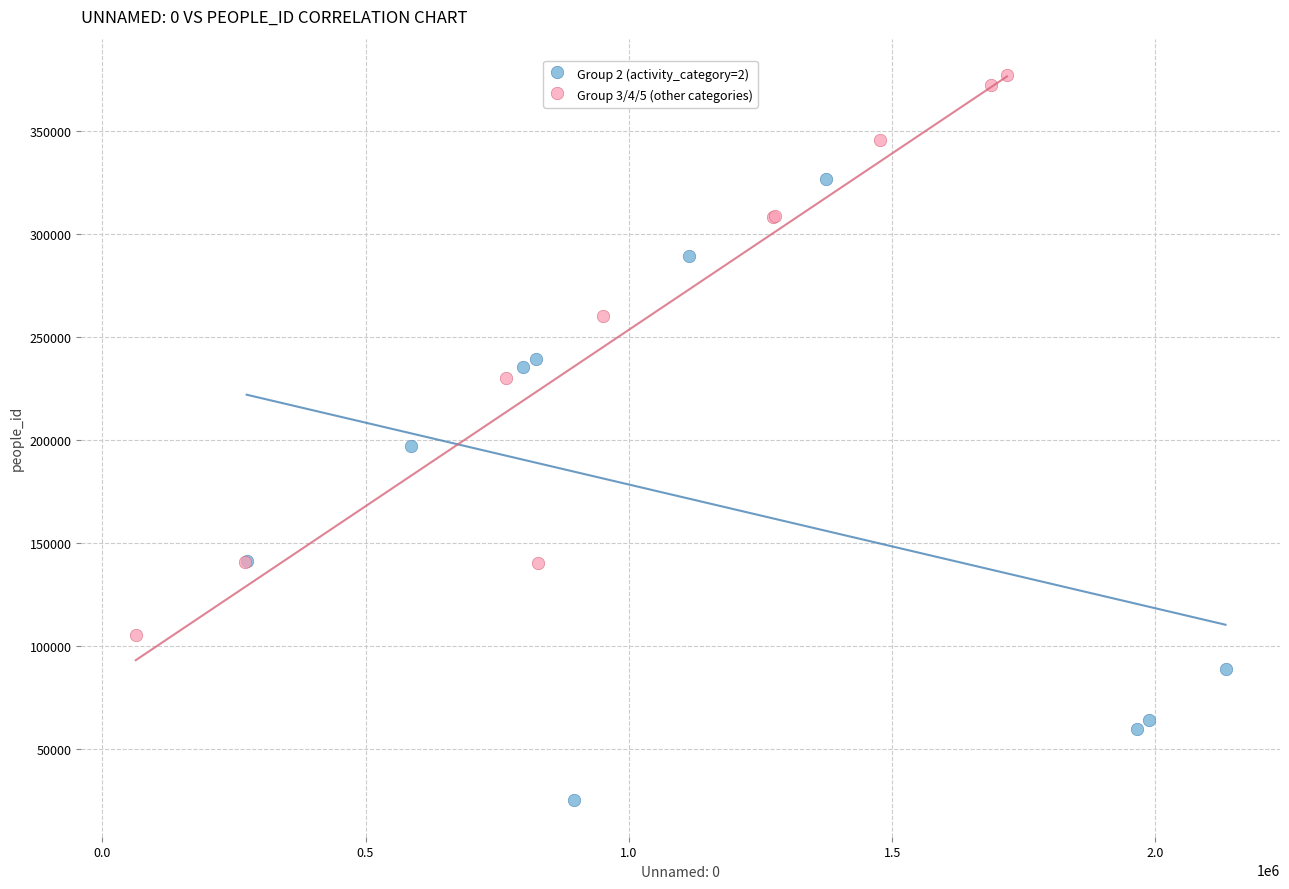

What are all the series names shown in the legend?

Group 2 (activity_category=2), Group 3/4/5 (other categories)